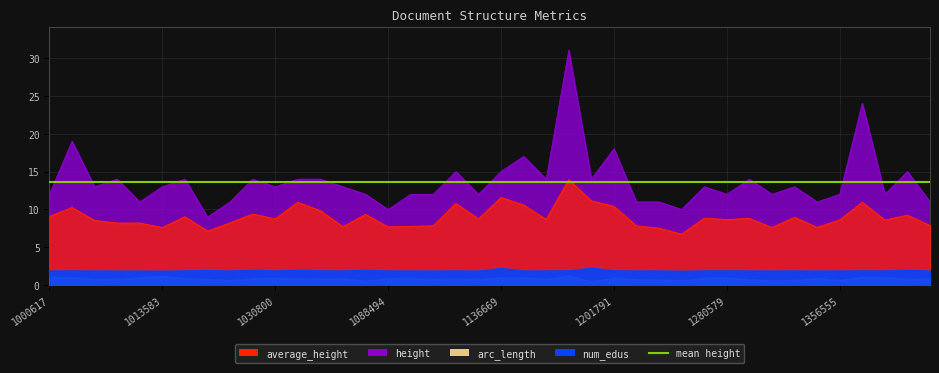

The value of num_edus at 138619 is 2.0. True or false?

True